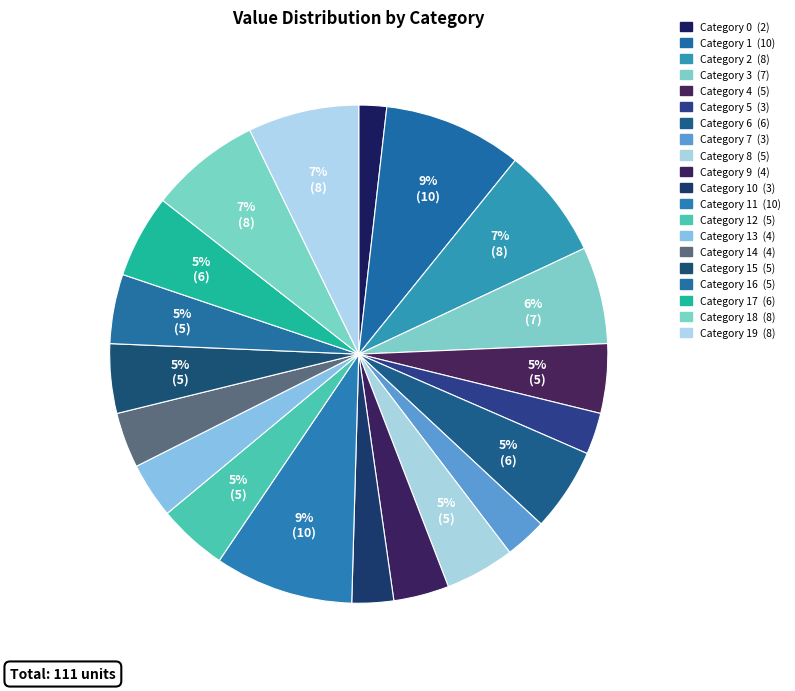

Count the number of slices in the pie.

20